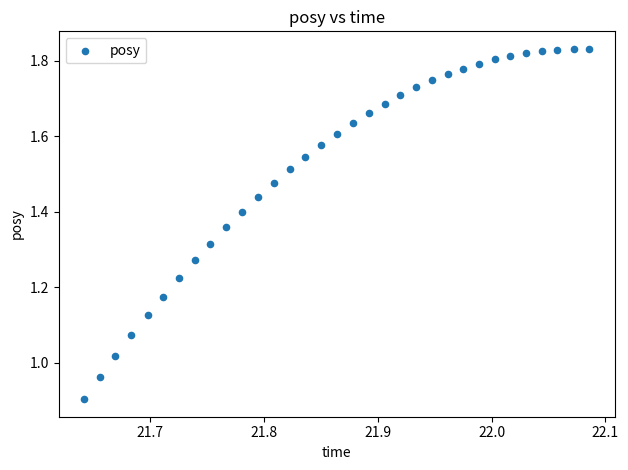

What is the range of Y values (max minus min)?

0.9